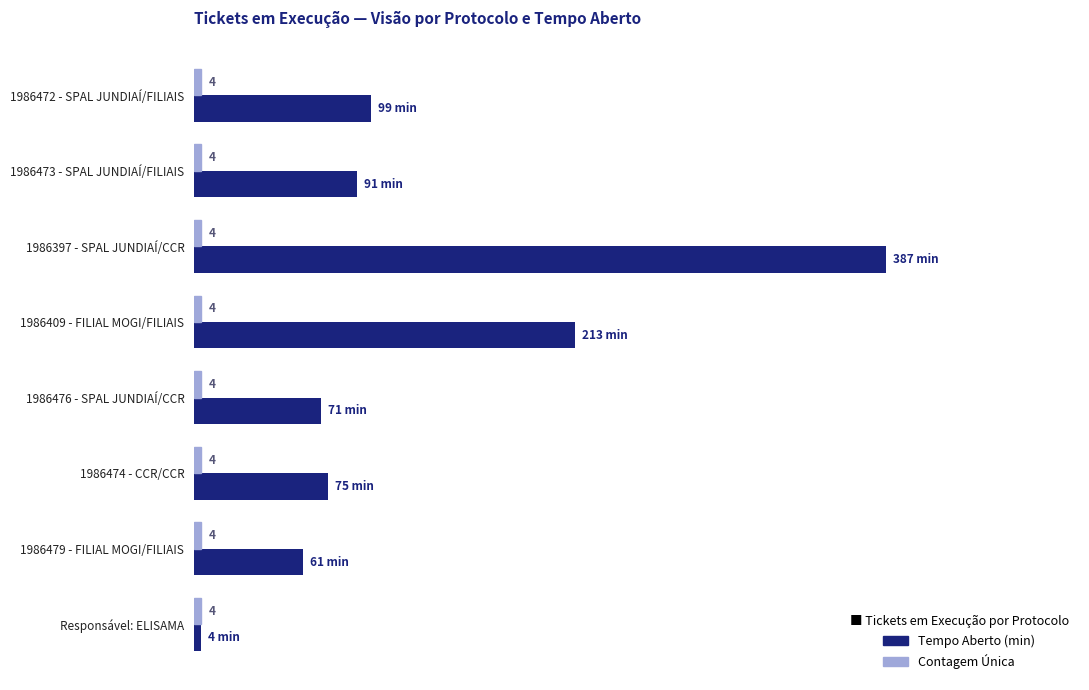

Which category has the highest value across all series?

1986397 - SPAL JUNDIAÍ/CCR